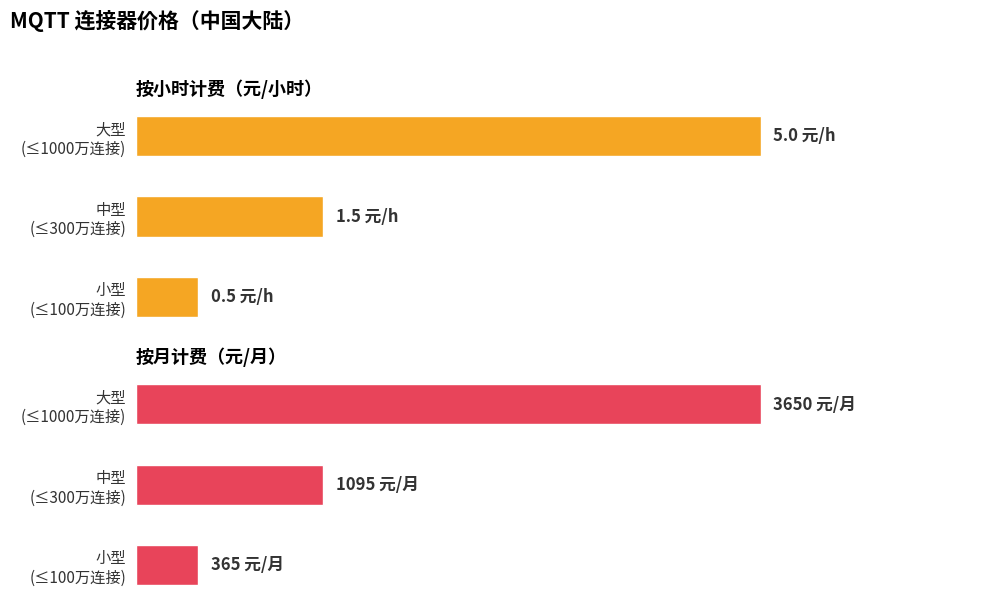

Is the value of 中国大陆元_小时 at 大型 (≤1000万连接) greater than the value of 中国大陆元_月 at 中型 (≤300万连接)?

No